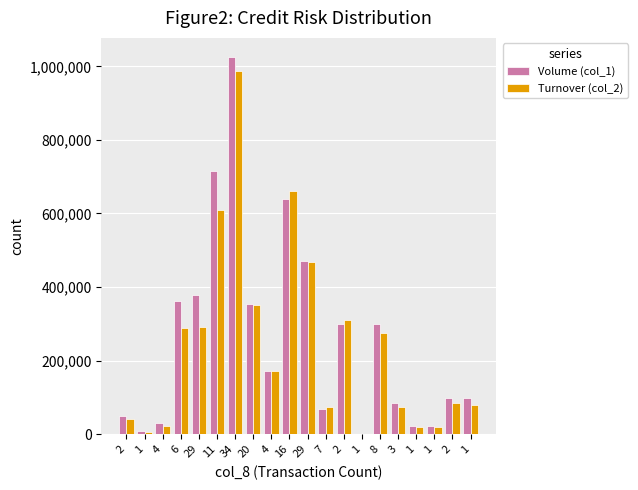

What are all the series names shown in the legend?

Volume (col_1), Turnover (col_2)